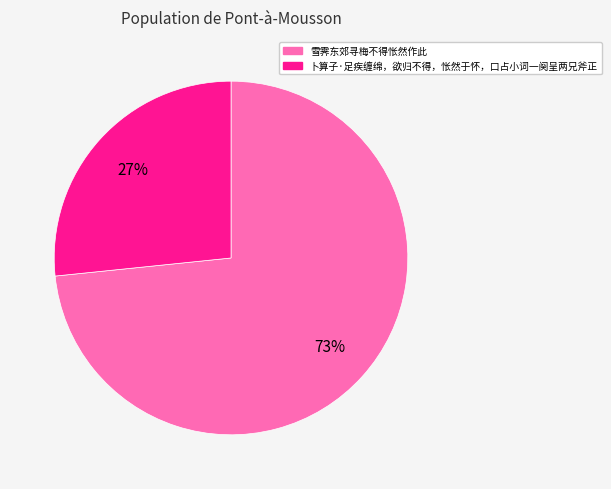

Which slice is the largest?

雪霁东郊寻梅不得怅然作此